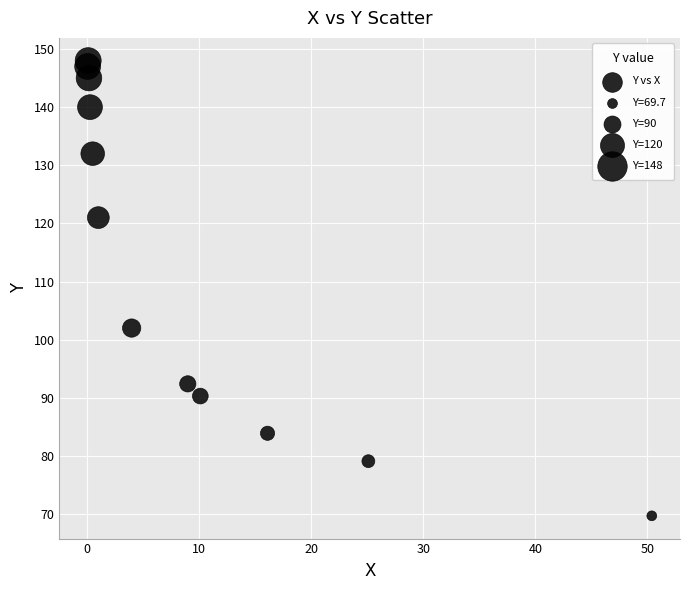

What is the range of Y values (max minus min)?

78.3